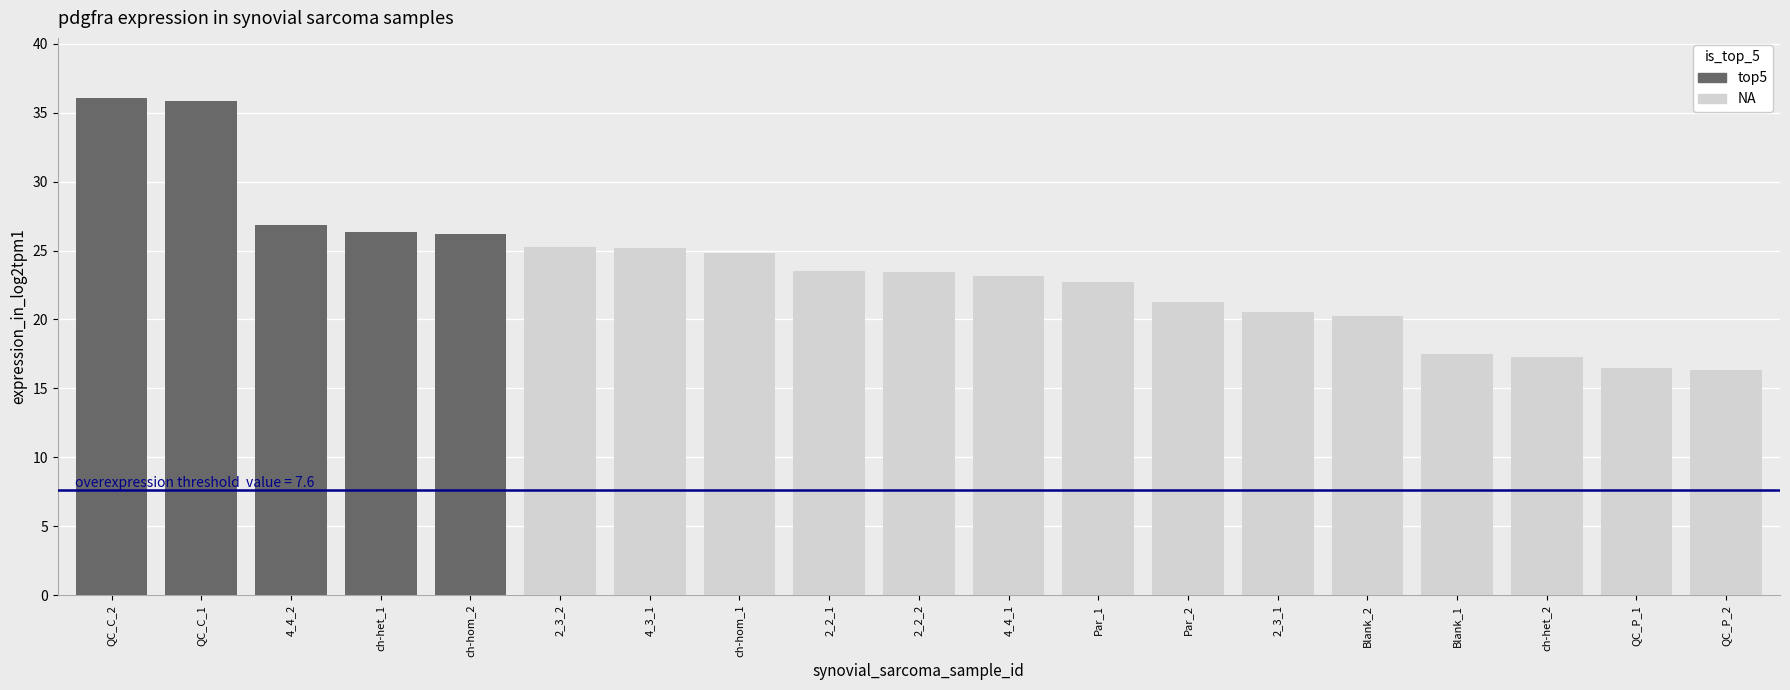

What is the label of the 5th bar from the right?

Blank_2